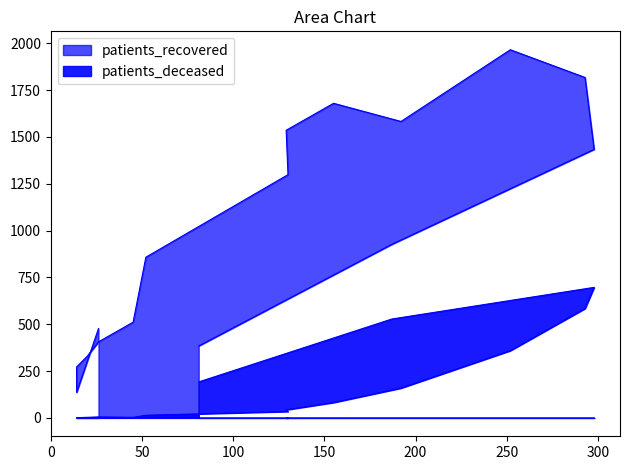

Where is the first local minimum for patients_recovered?

20 - 24